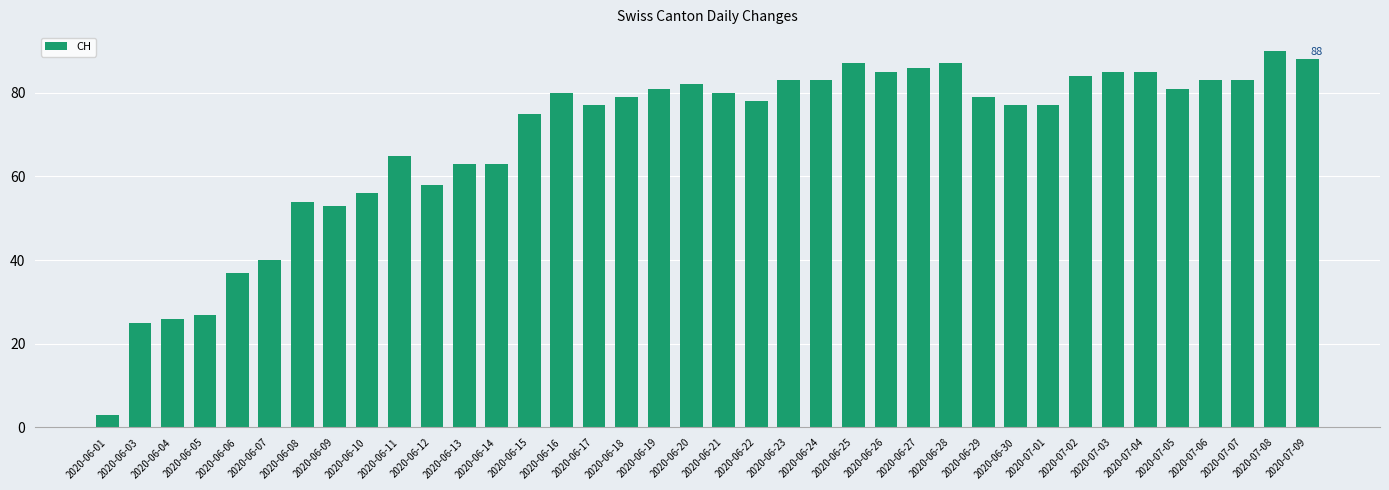

Between 2020-07-01 and 2020-06-04, which is larger?

2020-07-01